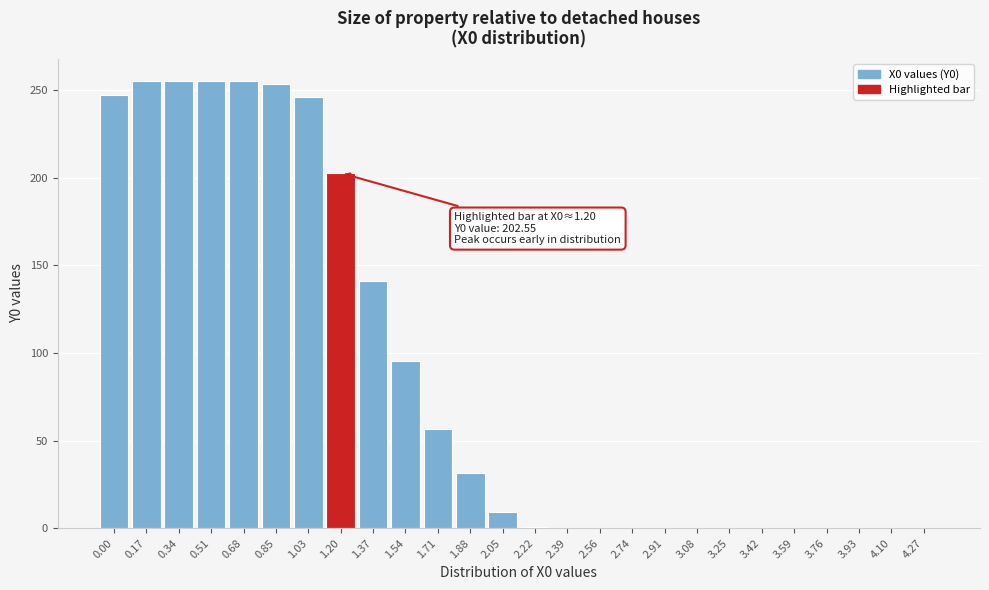

What is the sum of the values at 1.20 and 0.85?

456.0